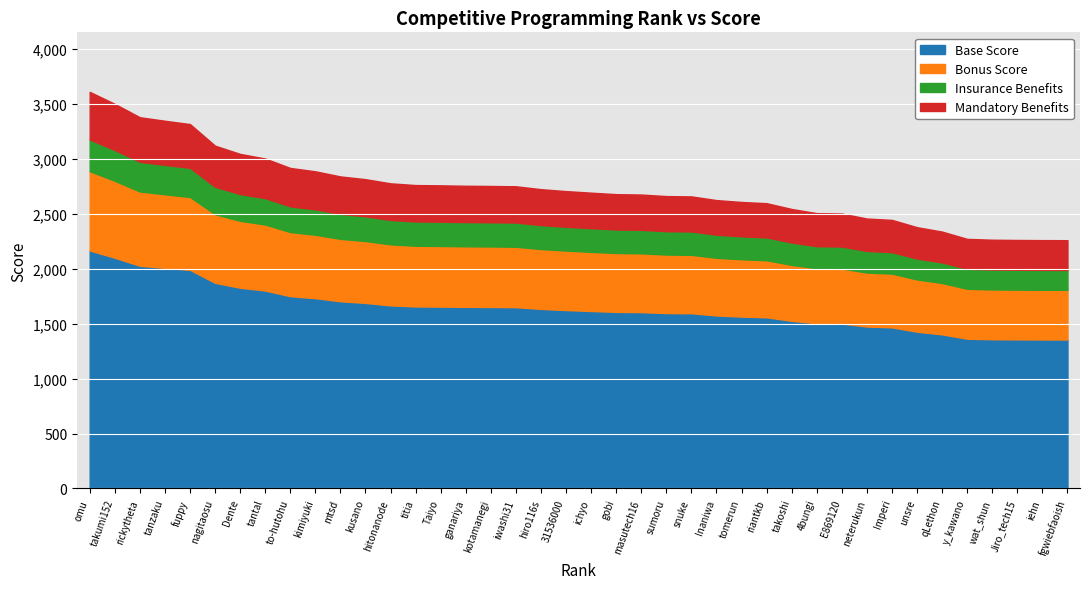

What is the change in value from 14 to 19?

-37.5